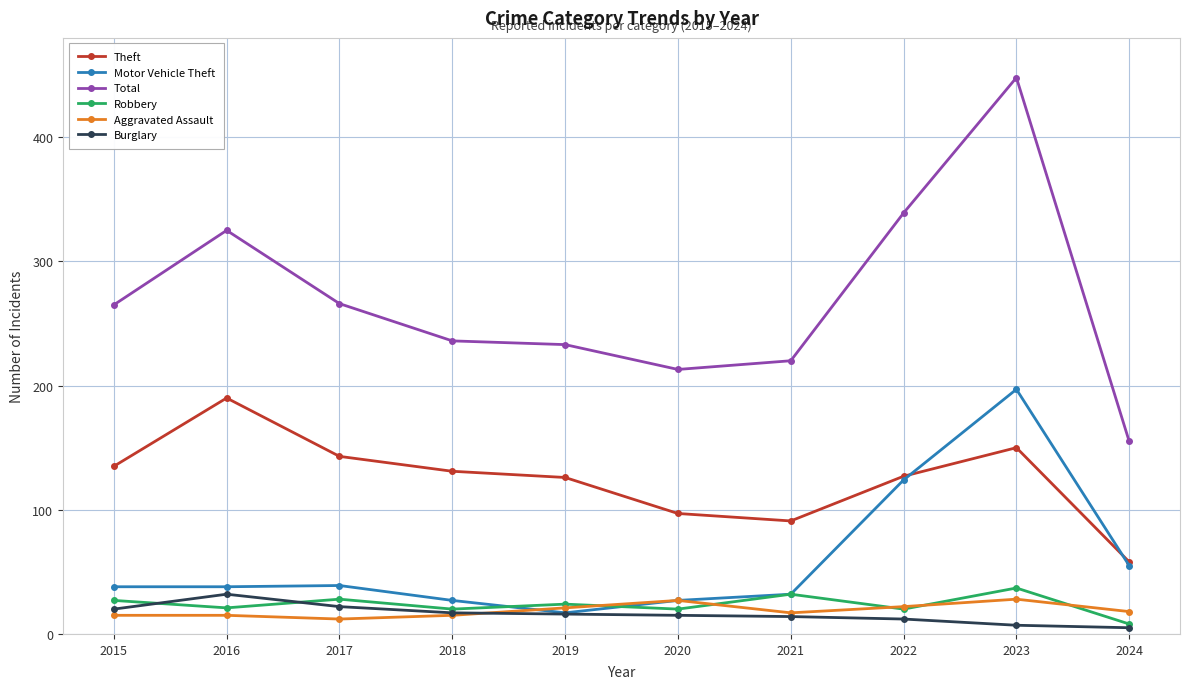

Count the number of categories in the chart.

10